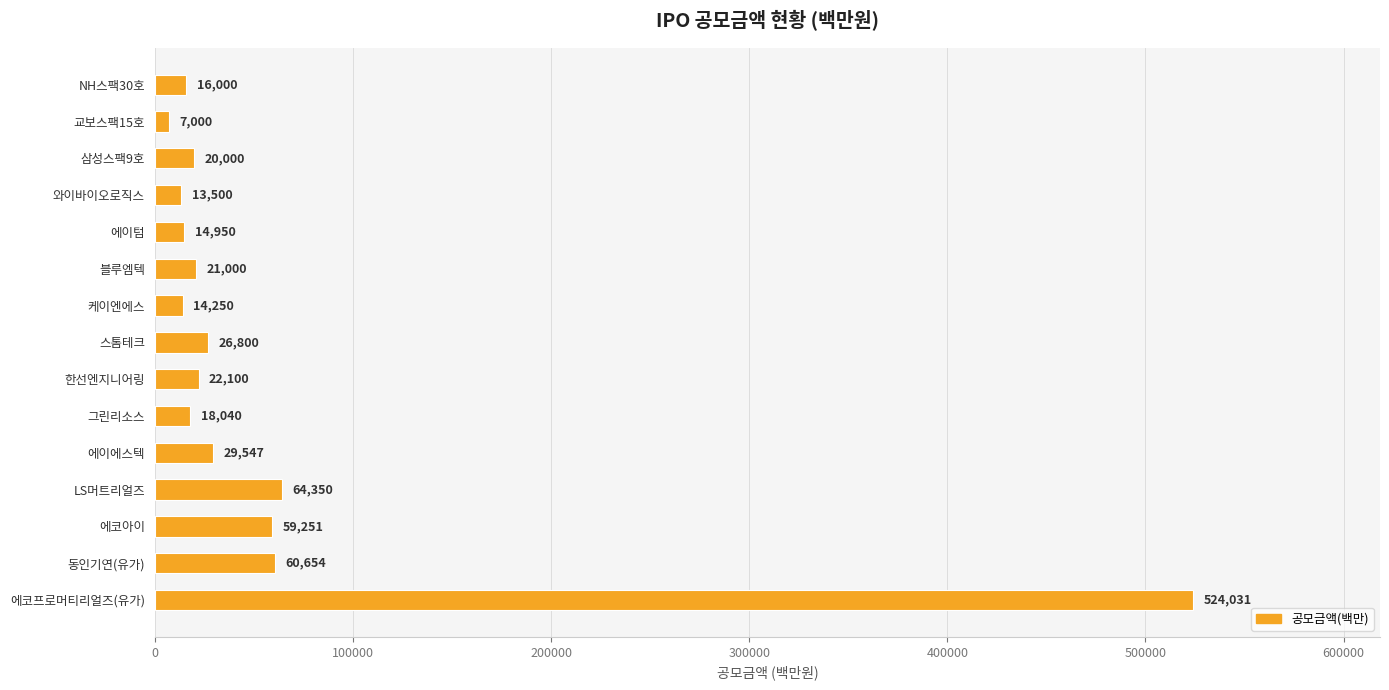

What is the difference between the maximum and second lowest values?

510531